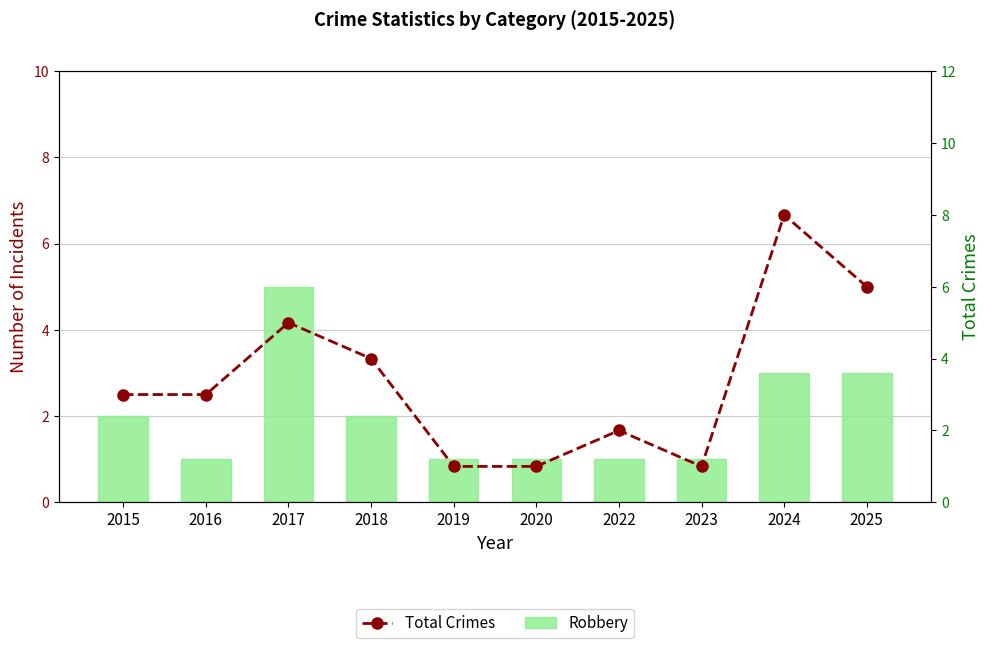

What is the highest value of the Robbery series?

5